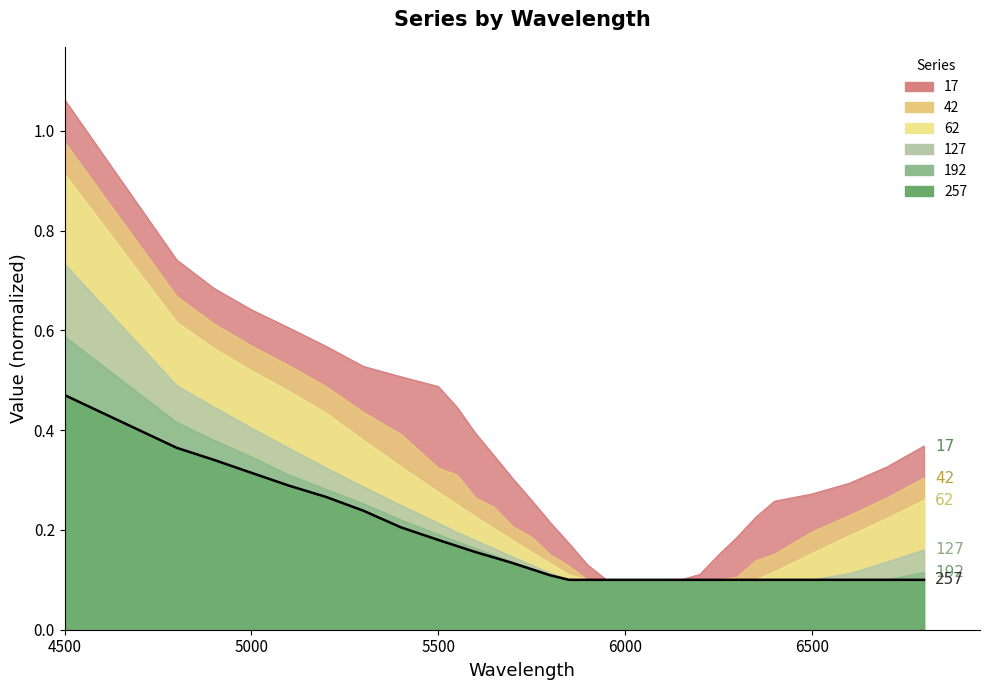

Does the chart have visible grid lines?

No